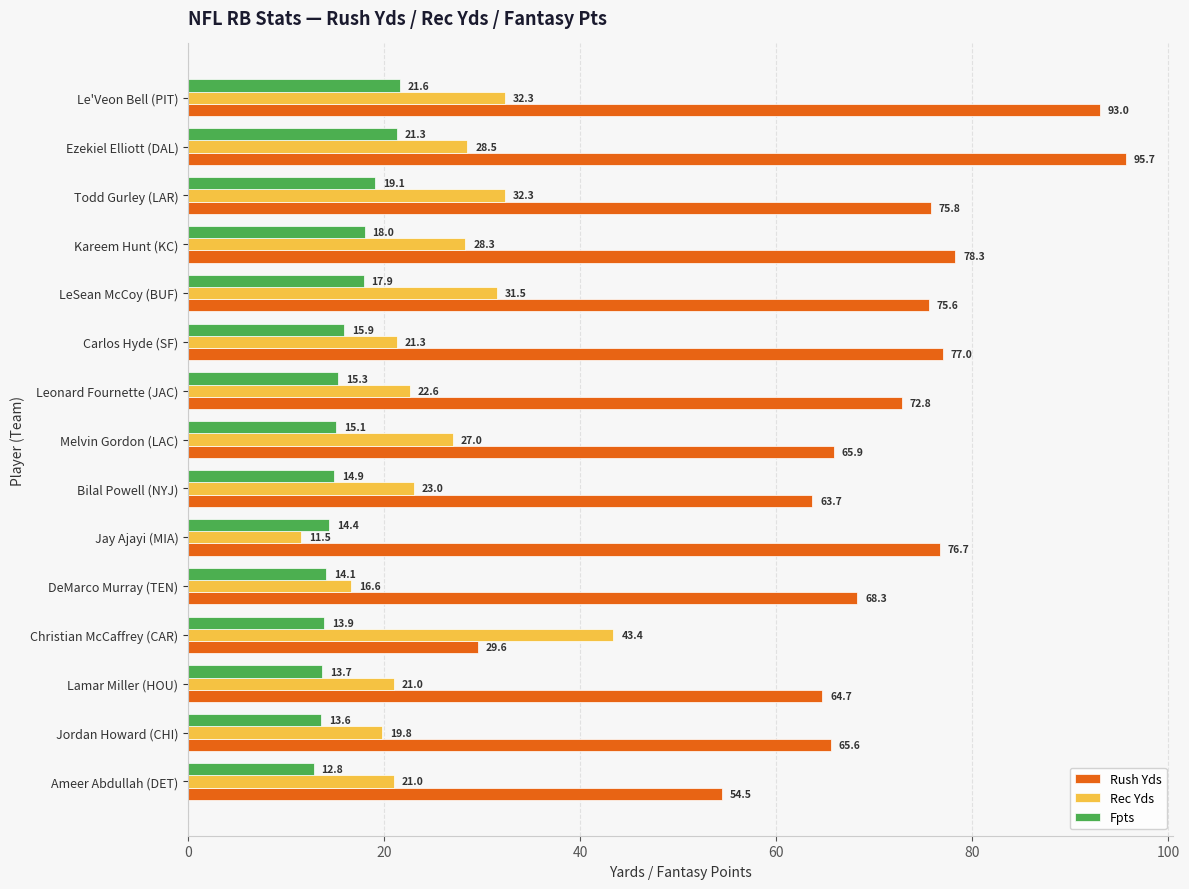

Which series has the widest spread of values?

Rush Yds